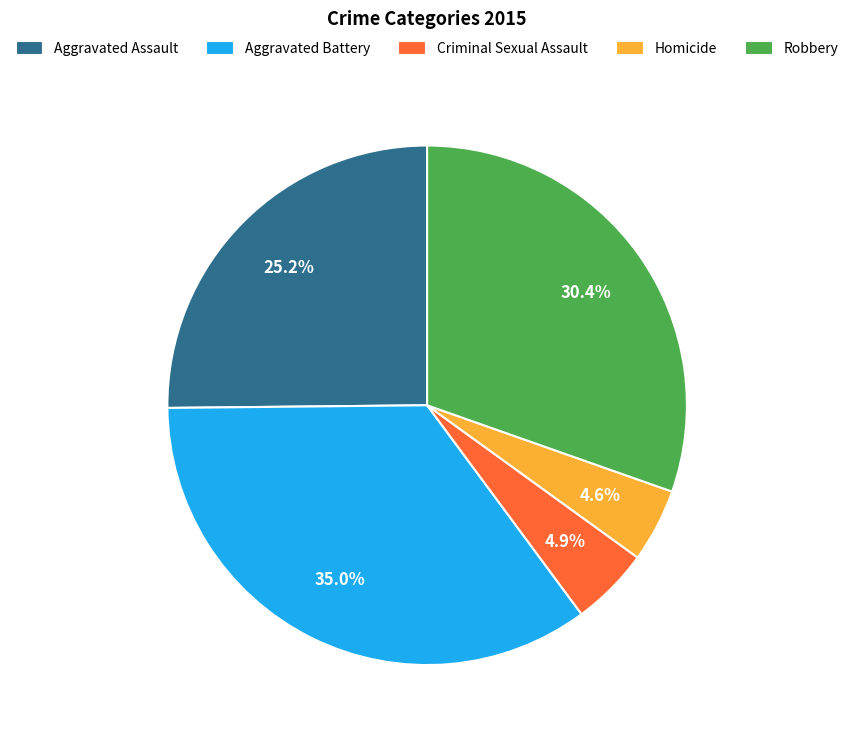

To the nearest percent, what portion does Robbery represent?

30%